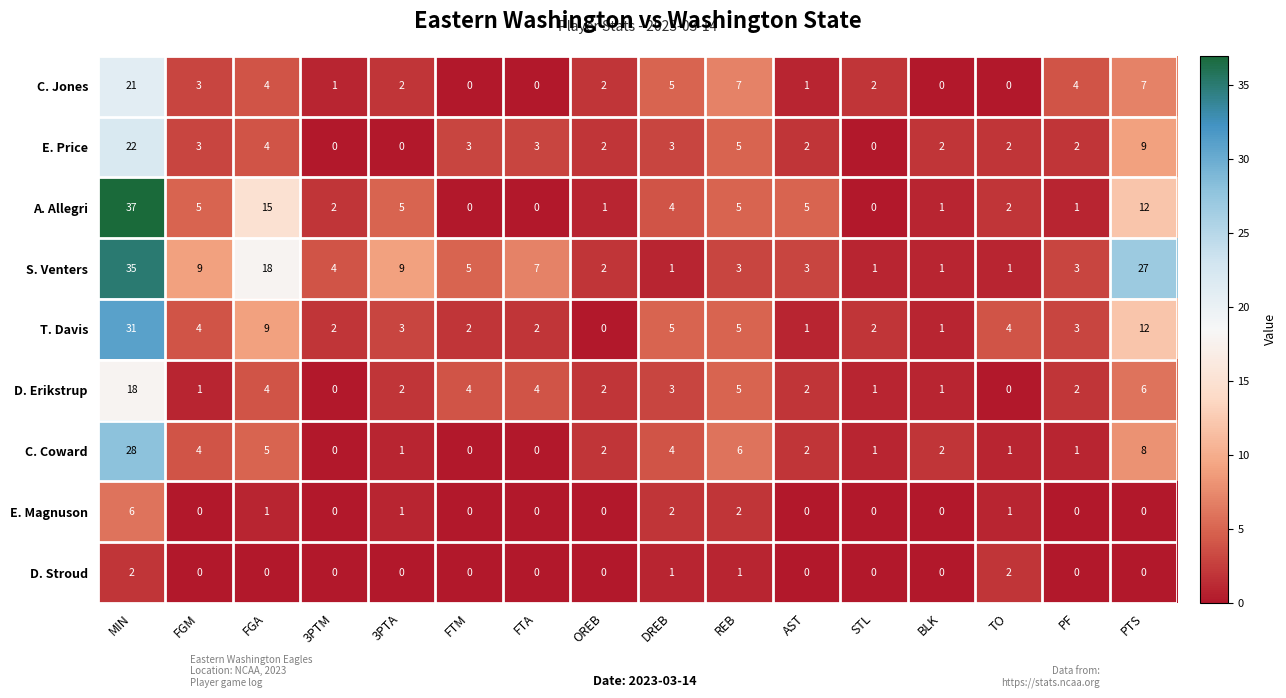

List the series in order of their peak value, lowest first.

D. Stroud, E. Magnuson, D. Erikstrup, C. Jones, E. Price, C. Coward, T. Davis, S. Venters, A. Allegri